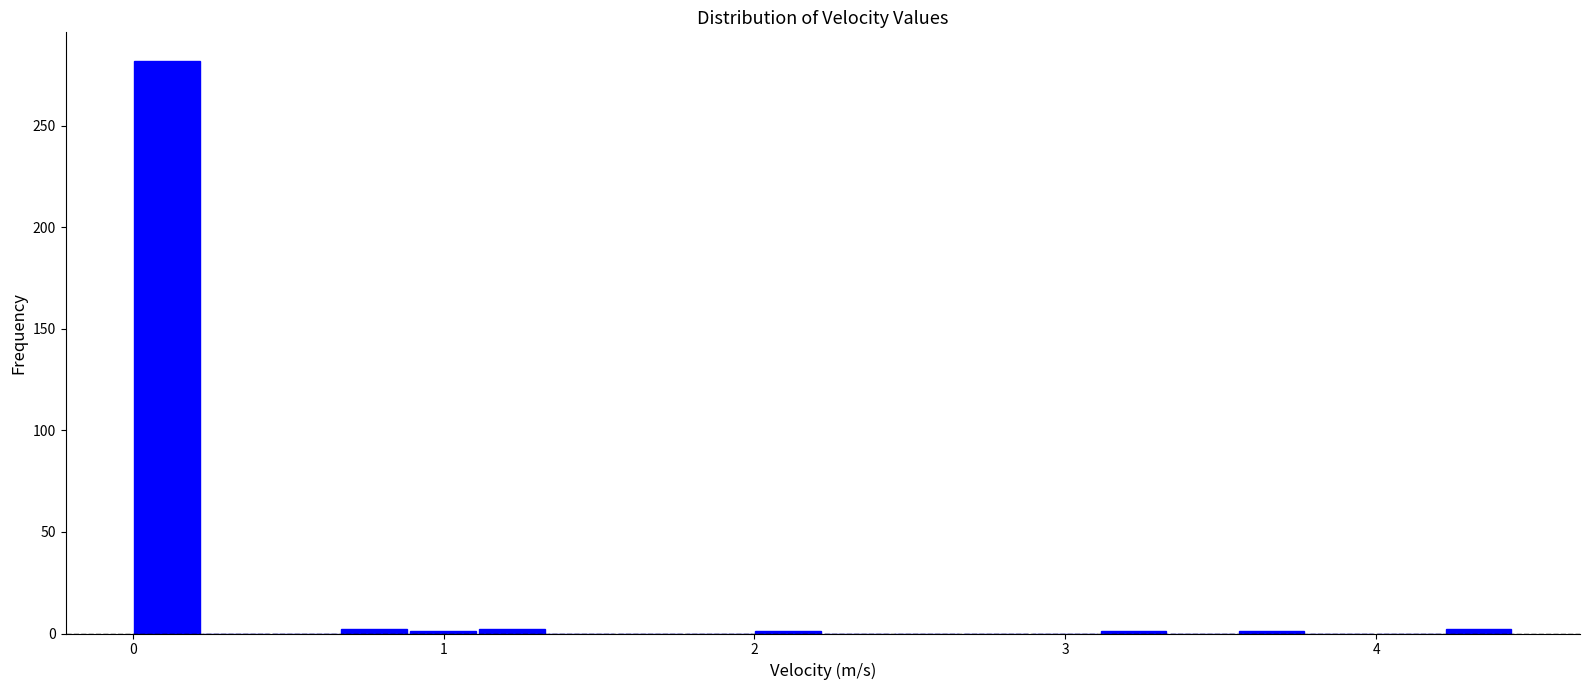

Around what value on the x-axis is the tallest bar? Give the approximate position of its centre, as read against the axis.

0.1